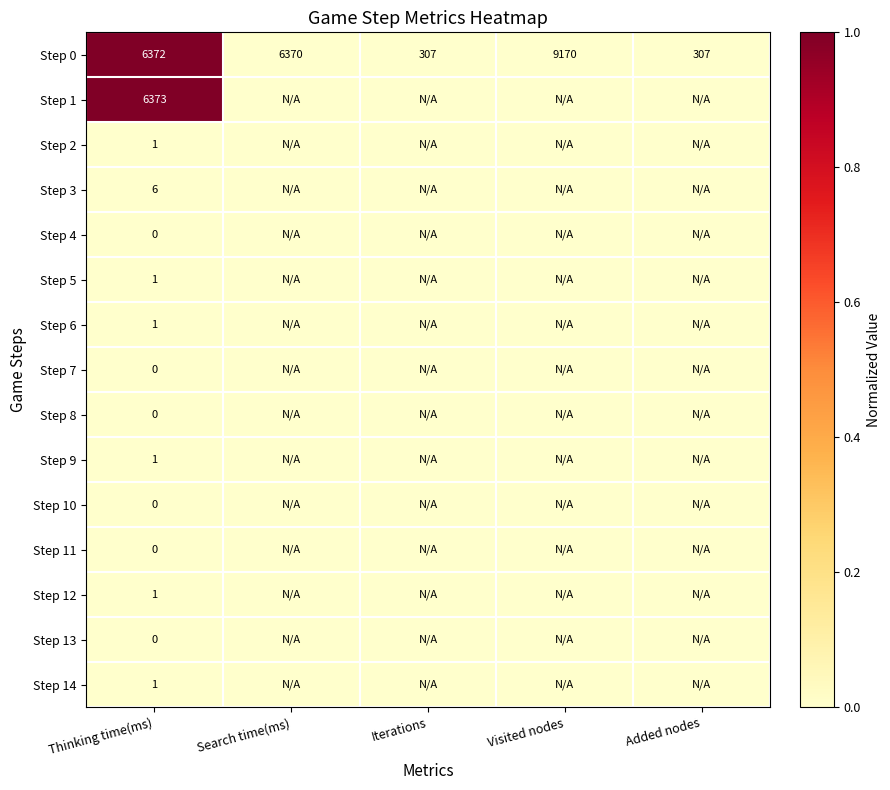

Read the Step 0 value at Visited nodes, to the nearest 100.

9200